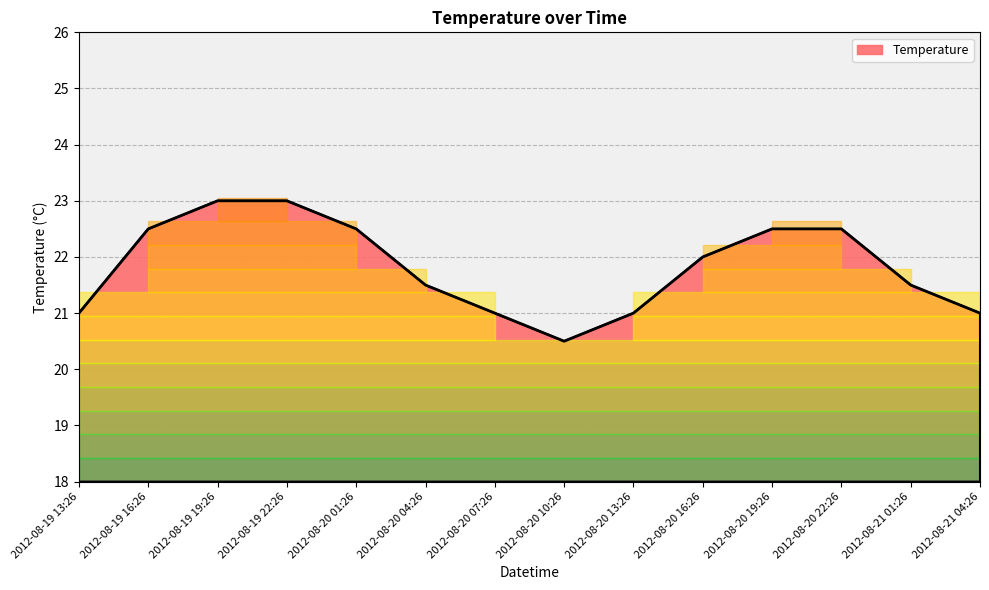

Where is the first local minimum?

2012-08-20 10:26